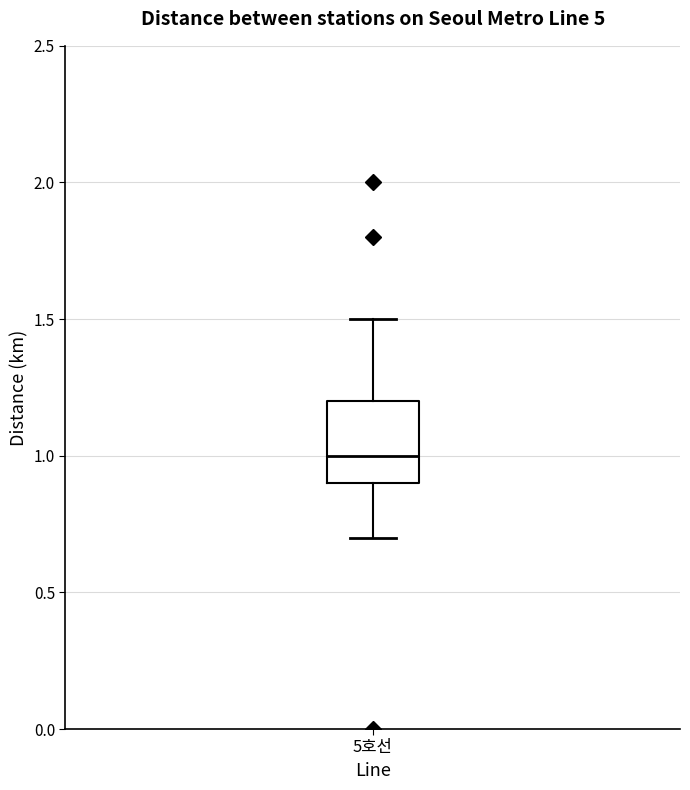

Transcribe this box plot: give where the median line is, the range the box spans, and where the two whiskers end, as read against the y-axis. The values are not printed on the chart, so give them approximately, as read against the axis.

median 1.0, box 0.9 to 1.2, whiskers 0.7 to 1.5